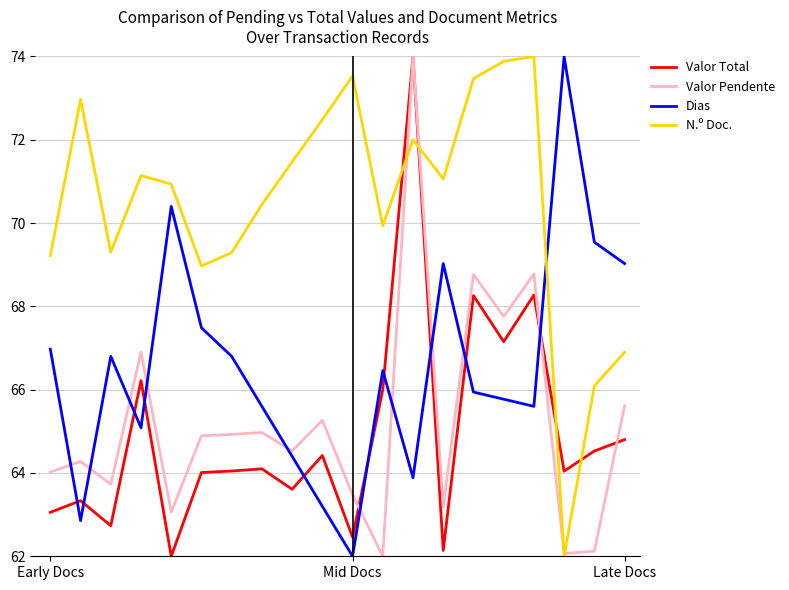

Which series has the largest total across all categories?

N.º Doc.